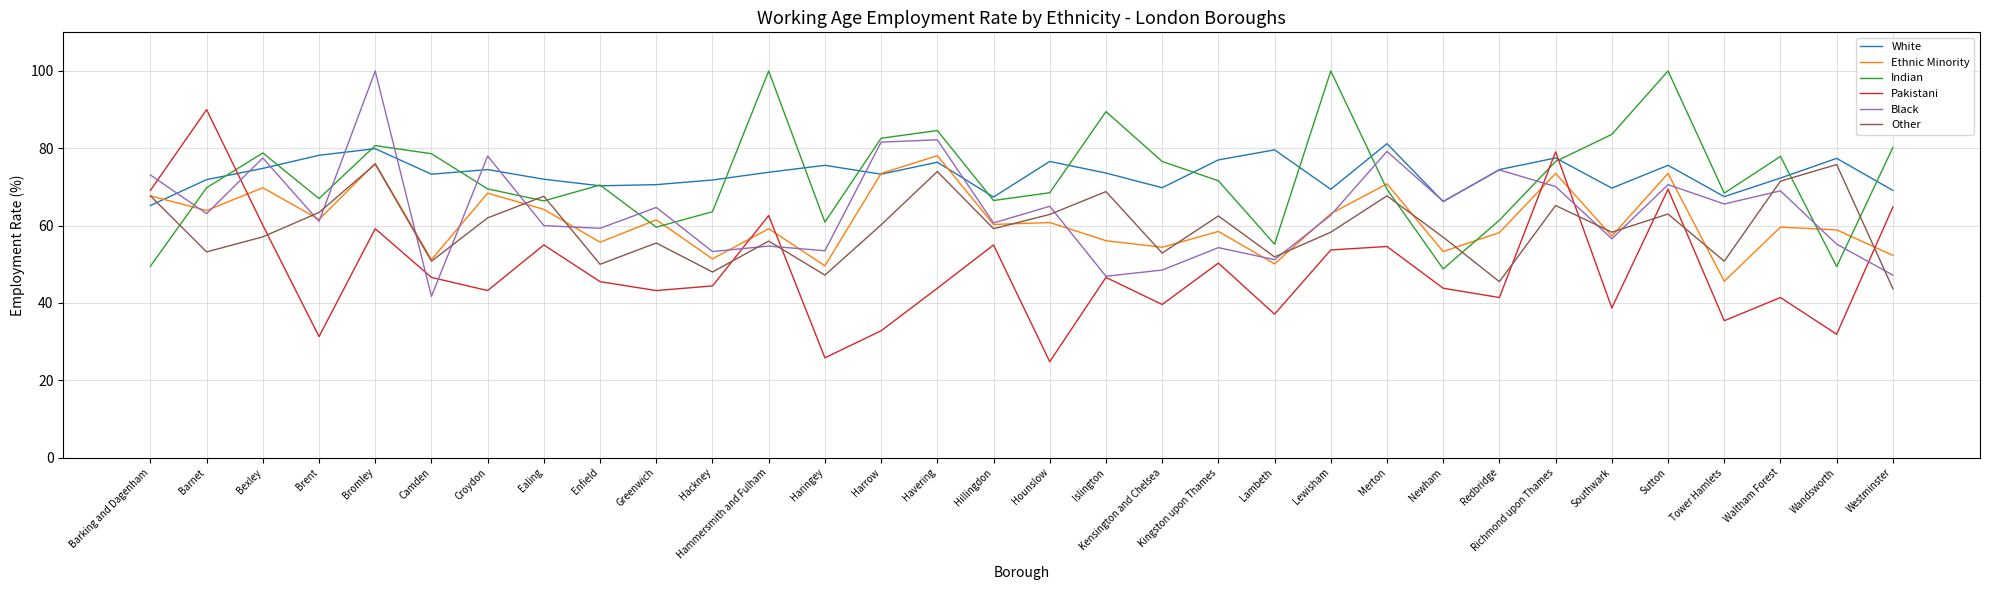

In Other, how many points are higher than both neighbors (excluding endpoints)?

11